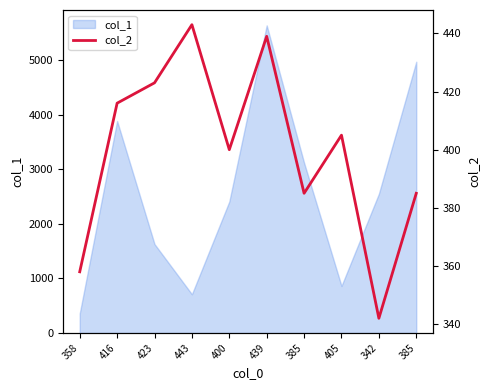

How many lines are shown in the chart?

1